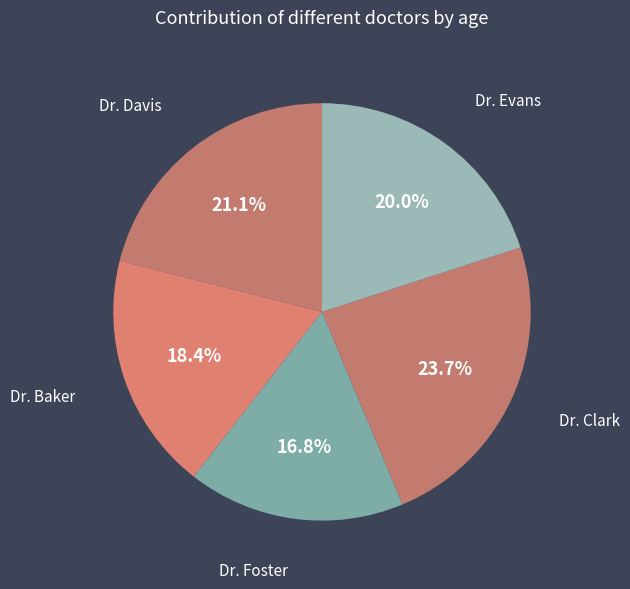

To the nearest percent, what percentage of the pie is Dr. Clark?

24%